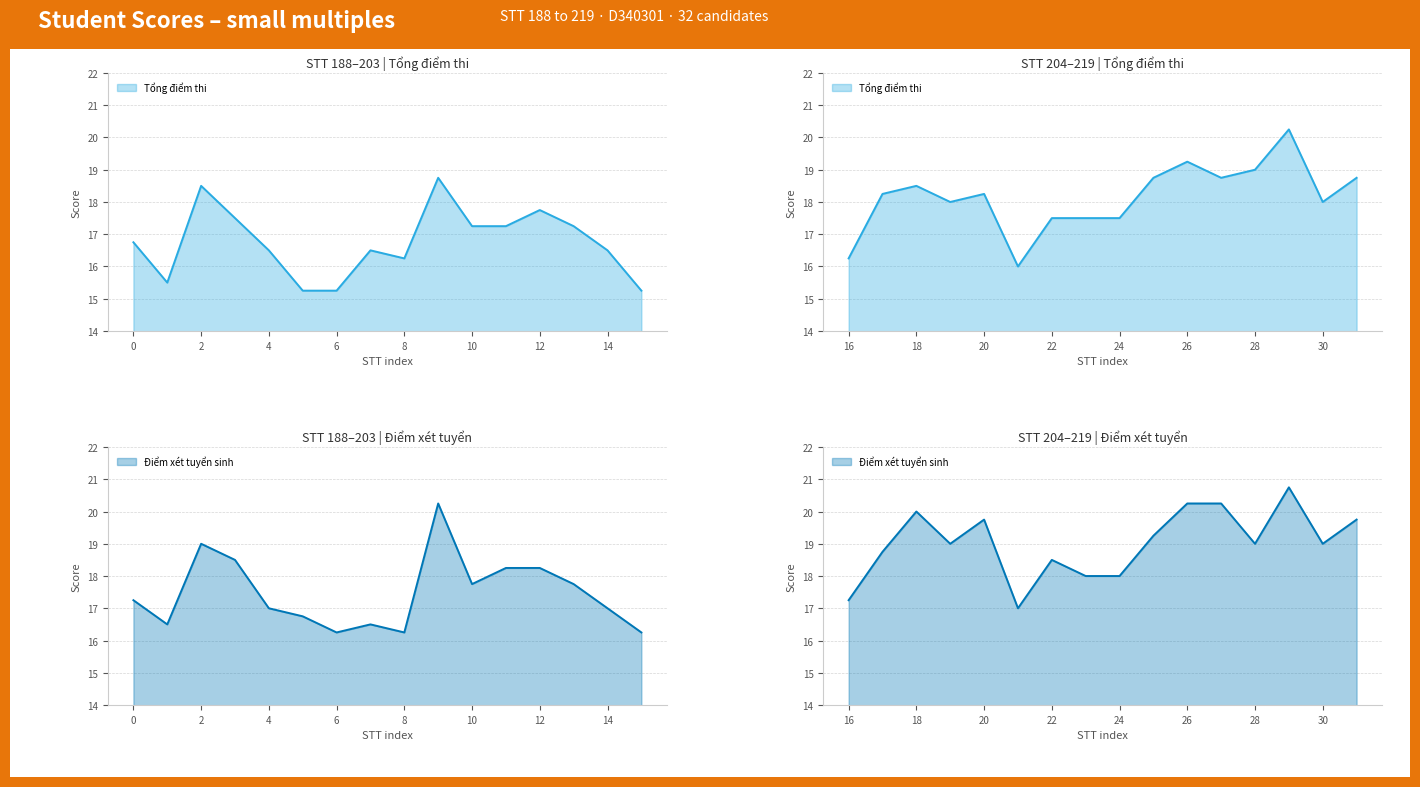

The Tổng điểm thi series shows 4.1 at 12. True or false?

False